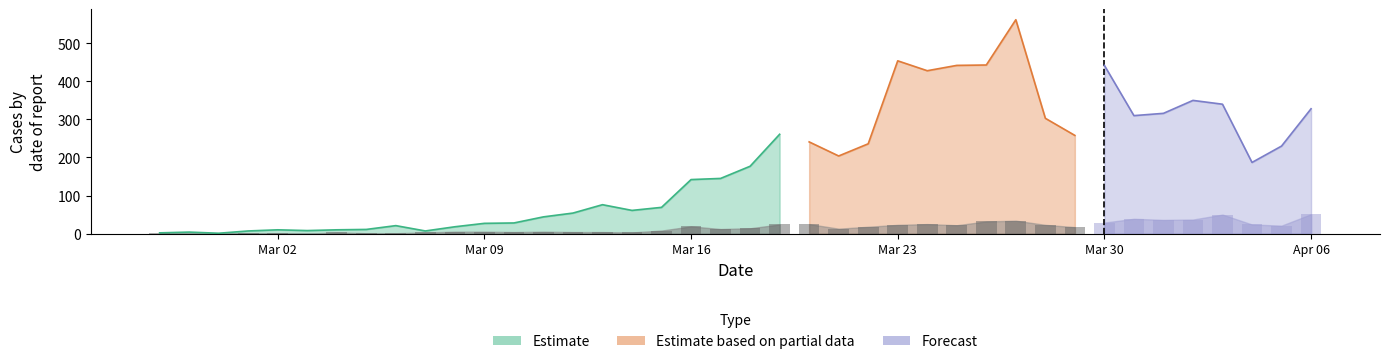

What is the difference between the second highest and minimum values in the not-confirmed series?

50